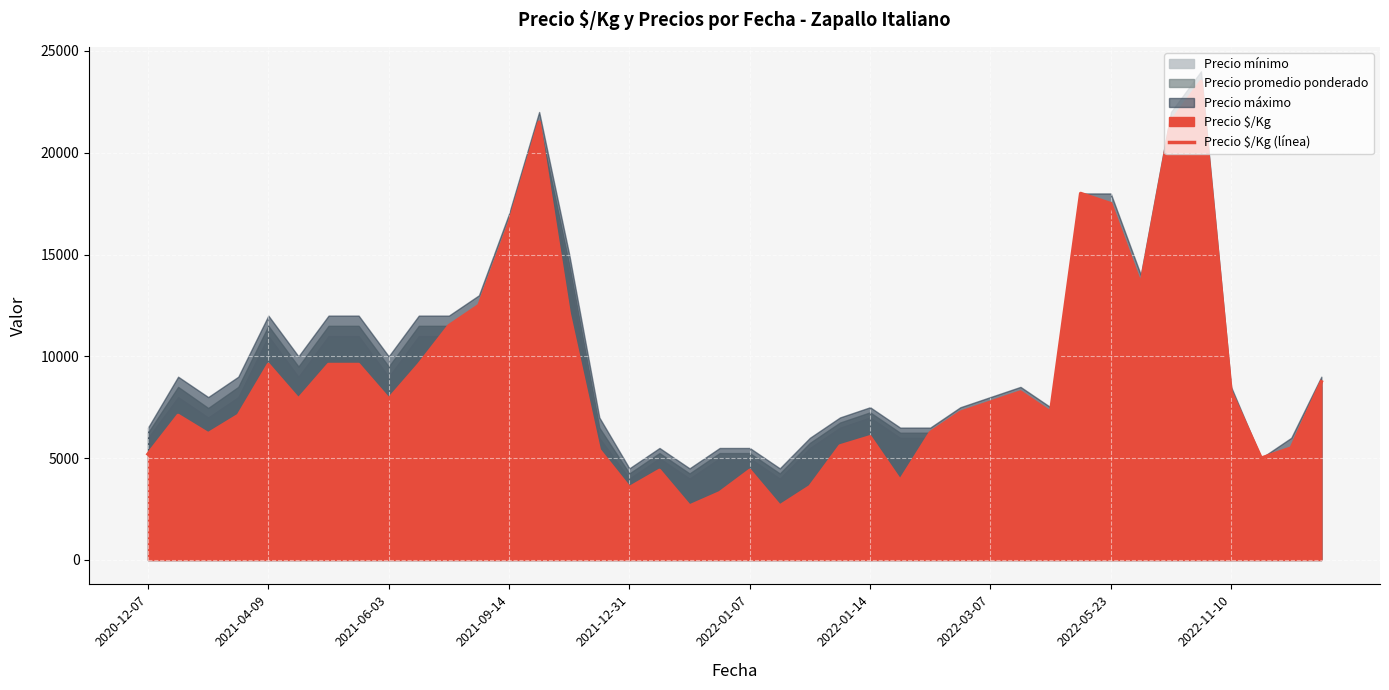

How many data points are above 7750?

19